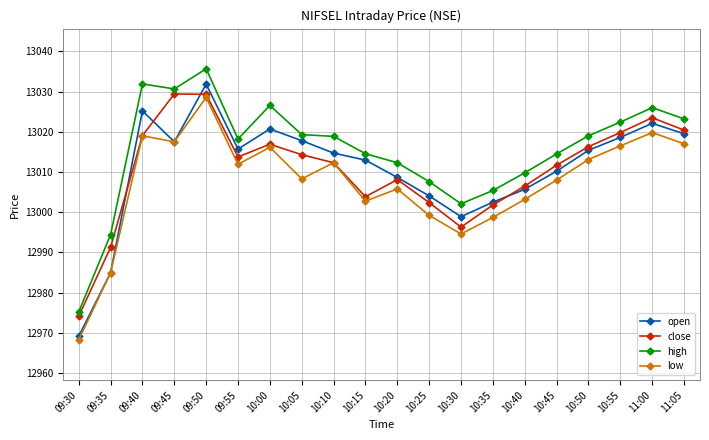

What is the difference between the highest and lowest values at 10:40?

6.6